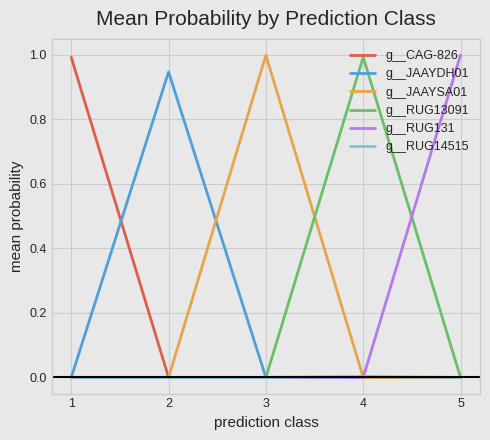

Is the value of g__CAG-826 at 2 greater than the value of g__JAAYDH01 at 2?

No